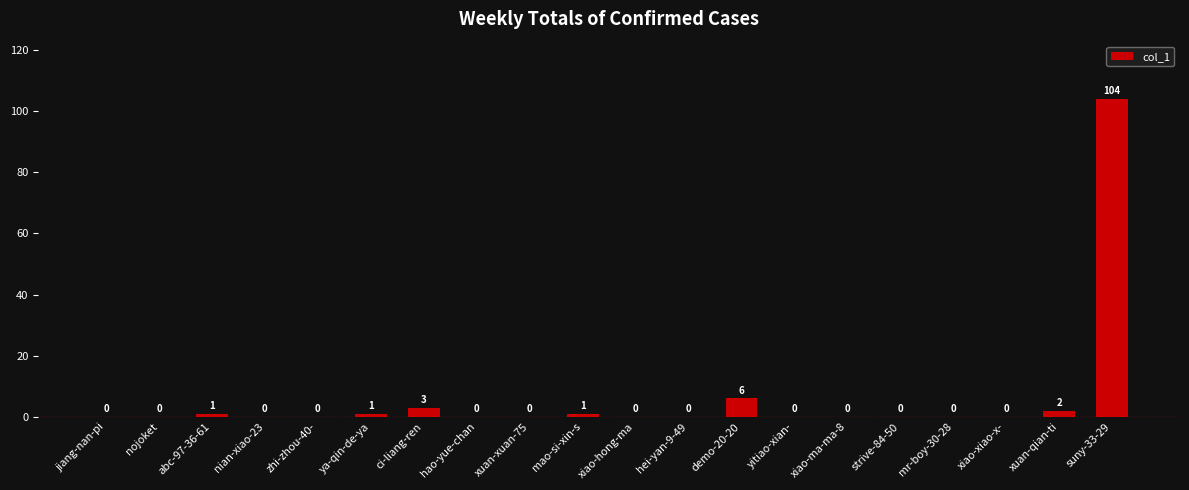

At which label is the value closest to 52?

demo-20-20